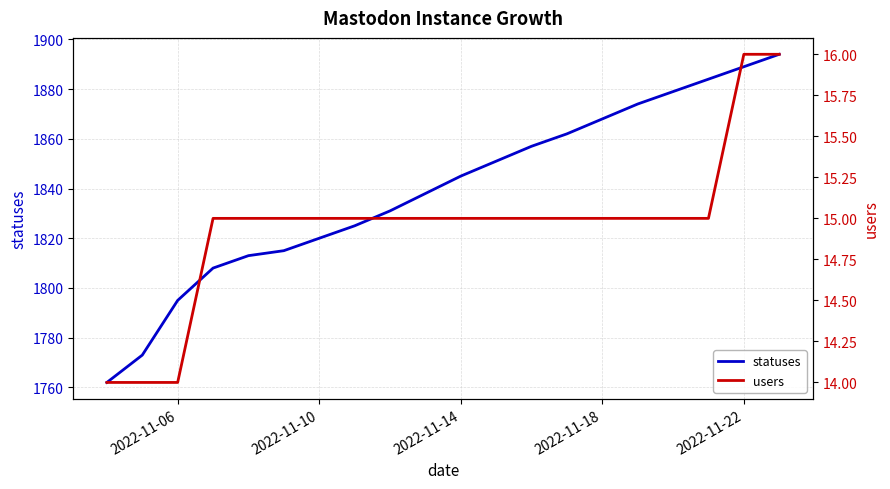

True or false: statuses and users intersect in this chart.

False